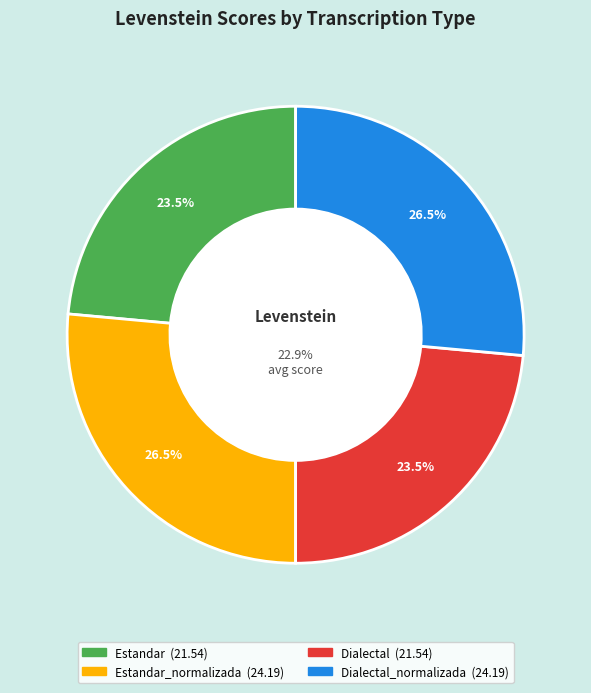

The Estandar slice represents 24% of the pie. True or false?

True